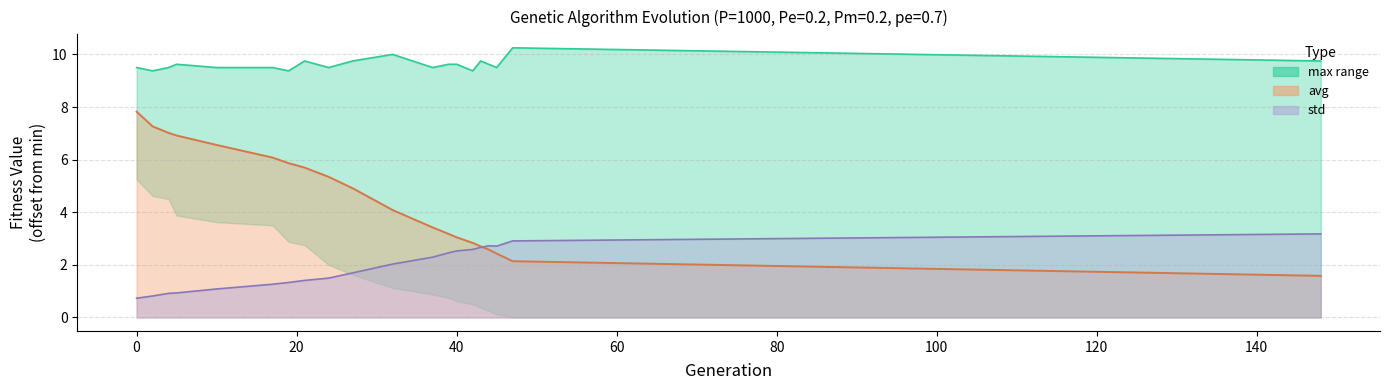

True or false: avg line and max cross at least once.

False